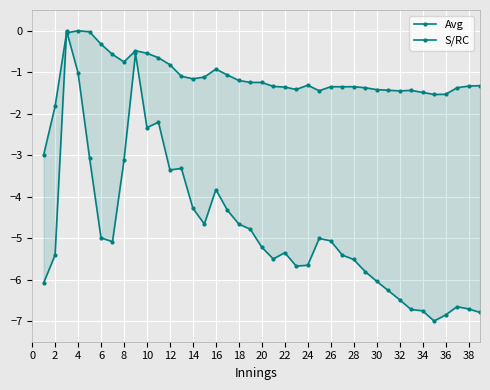

How many negative values does the S/RC series have?

38